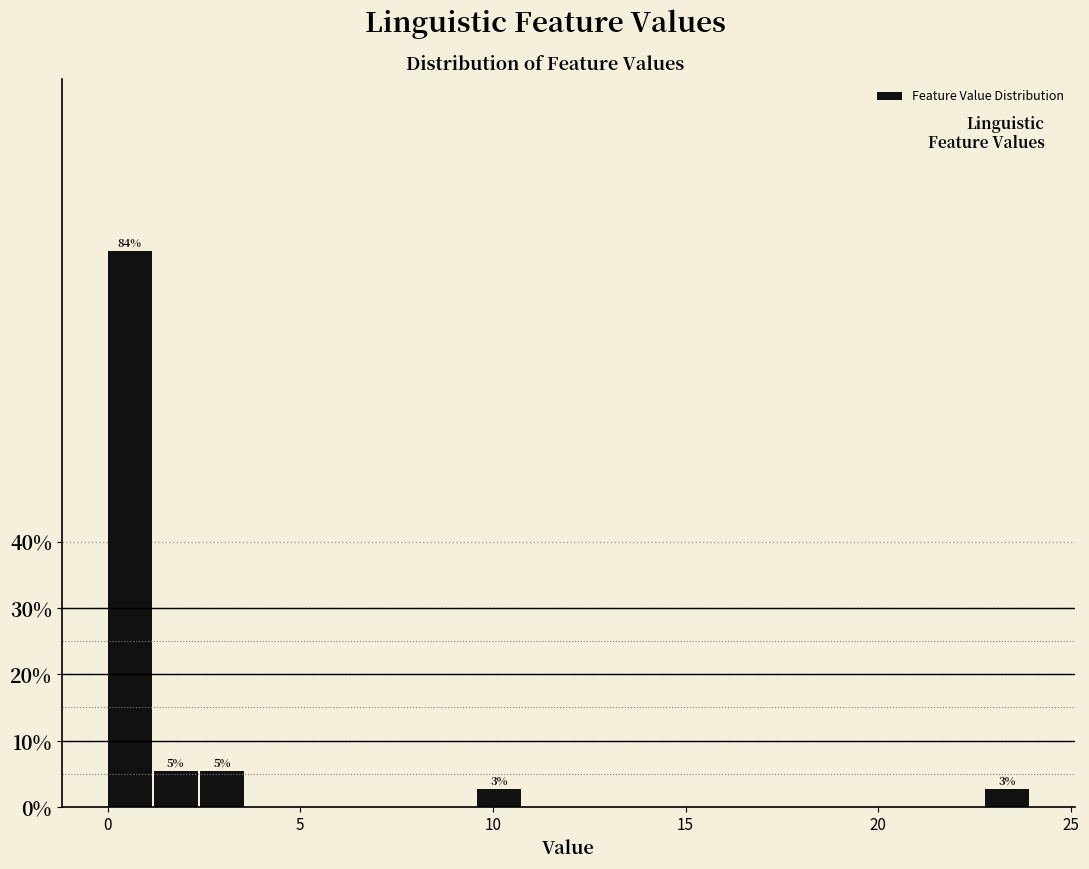

Around what value on the x-axis is the tallest bar? Give the approximate position of its centre, as read against the axis.

0.5